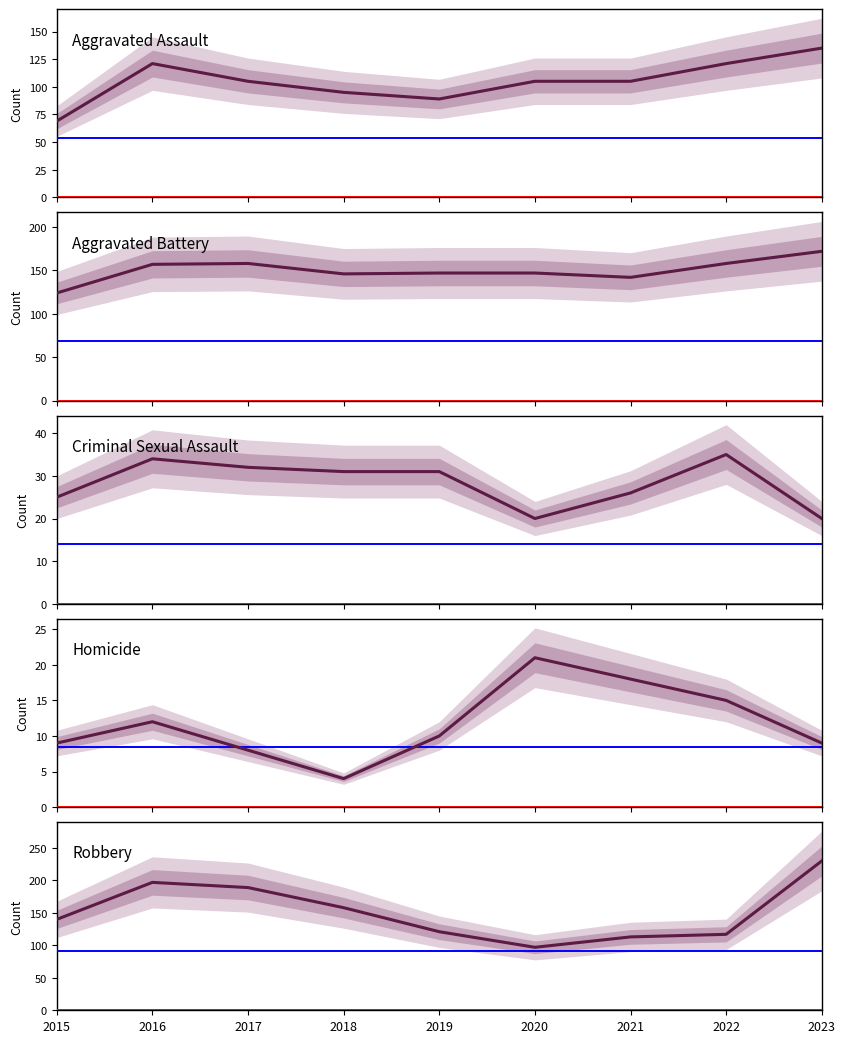

What is the average value of the Criminal Sexual Assault series?

28